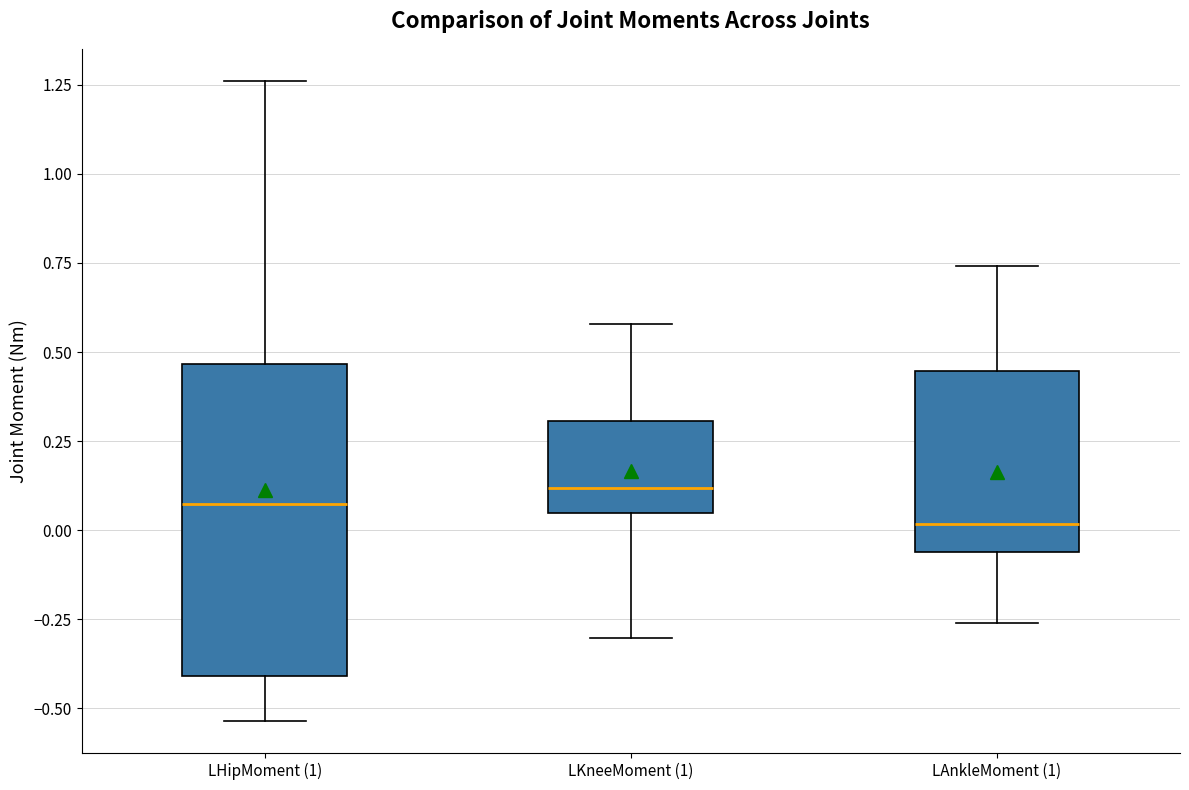

Reading left to right, read every box against the y-axis: the position of its median line, the range the box covers, and the ends of its whiskers. The values are not printed on the chart, so give them approximately, as read against the axis.

LHipMoment (1): median 0.05, box -0.40 to 0.45, whiskers -0.55 to 1.25
LKneeMoment (1): median 0.10, box 0.05 to 0.30, whiskers -0.30 to 0.60
LAnkleMoment (1): median 0.00, box -0.05 to 0.45, whiskers -0.25 to 0.75